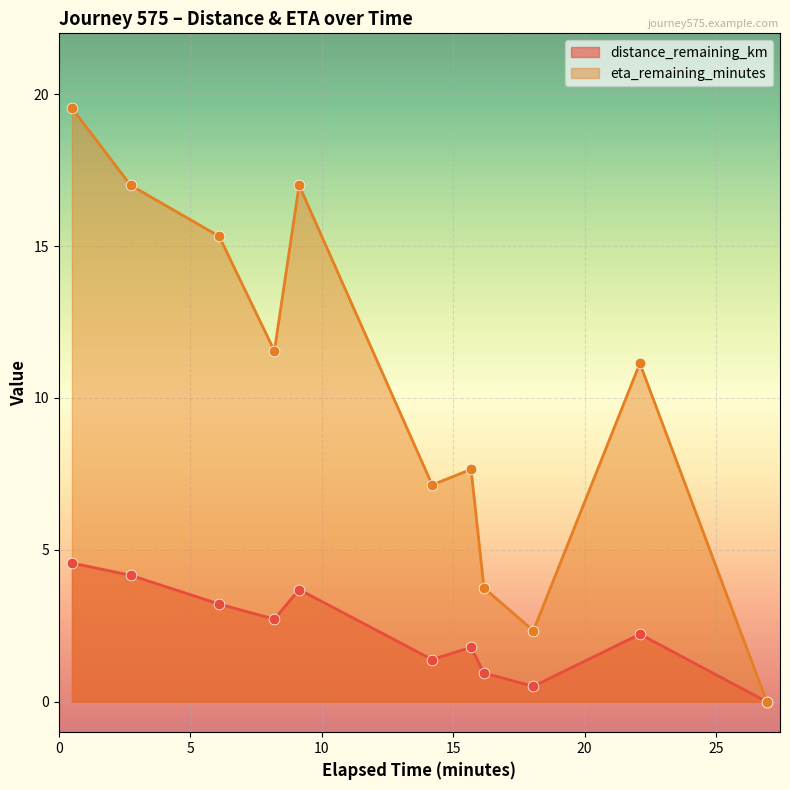

What are all the series names shown in the legend?

distance_remaining_km, eta_remaining_minutes